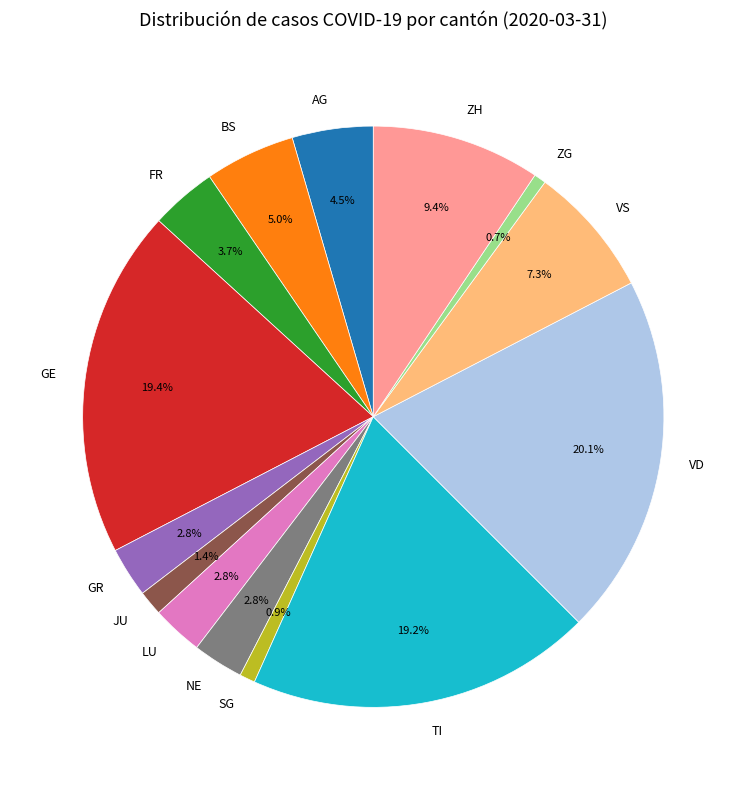

What is the largest slice in the pie chart?

VD